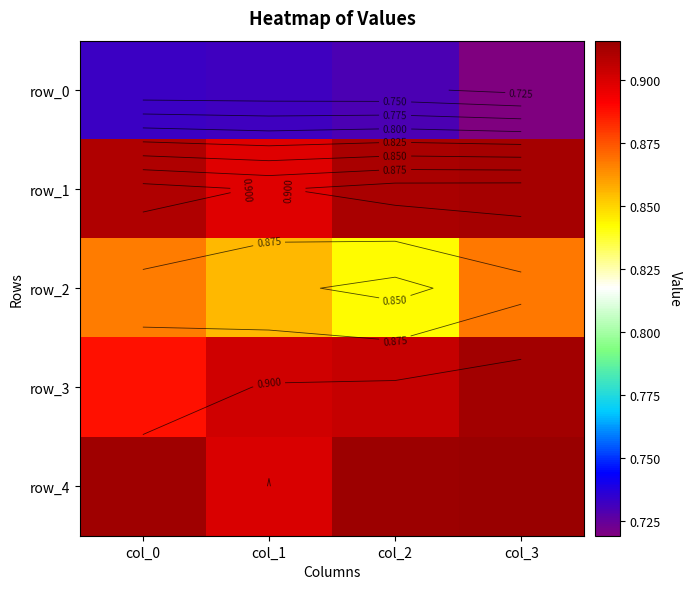

Reading left to right, extract all data points from this chart.

row_0: 0.7	0.7	0.7	0.7
row_1: 0.9	0.9	0.9	0.9
row_2: 0.9	0.9	0.8	0.9
row_3: 0.9	0.9	0.9	0.9
row_4: 0.9	0.9	0.9	0.9